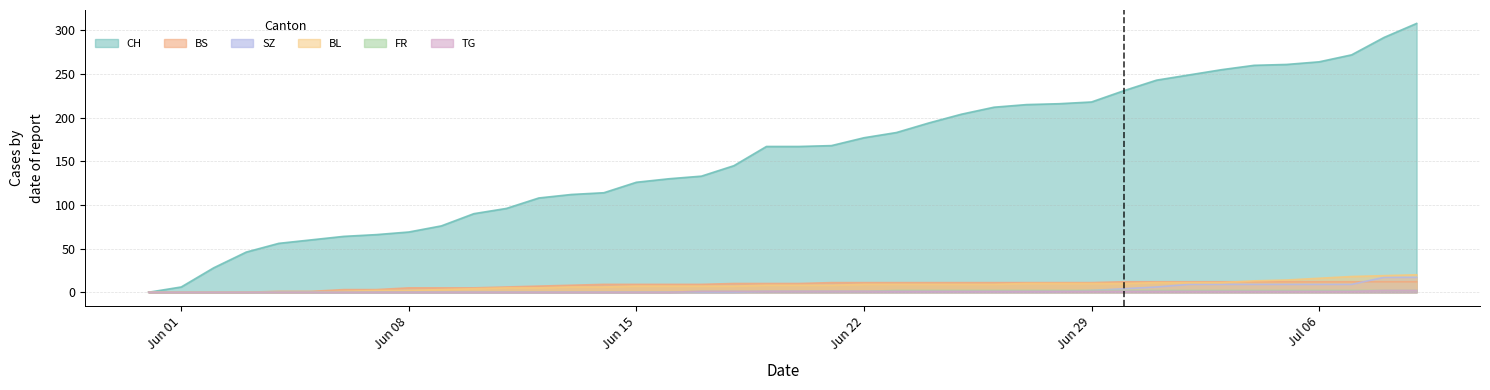

Which series has the widest spread of values?

CH